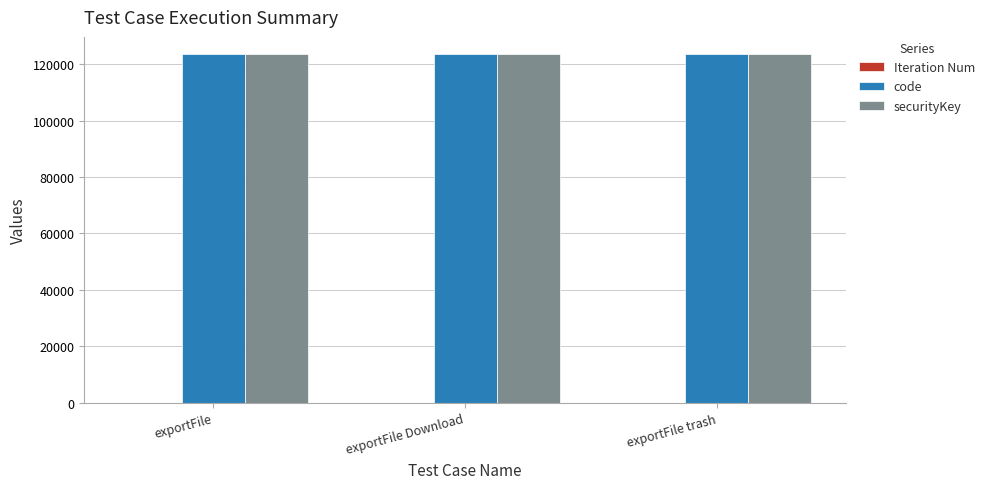

The value of securityKey at exportFile Download is 71055. True or false?

False